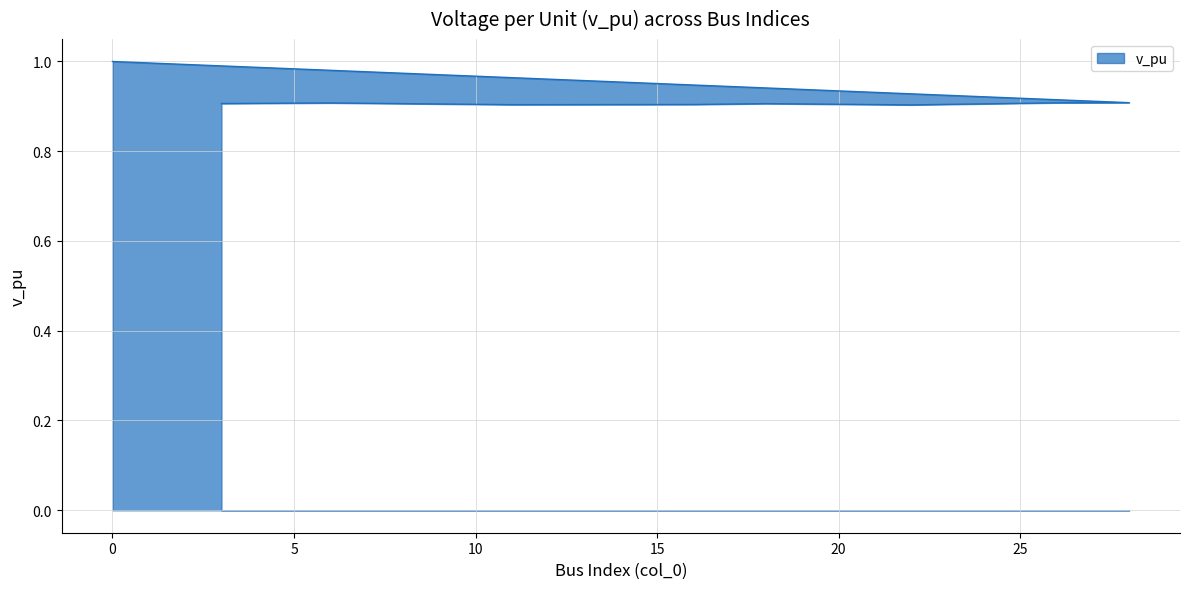

What is the average value?

0.9